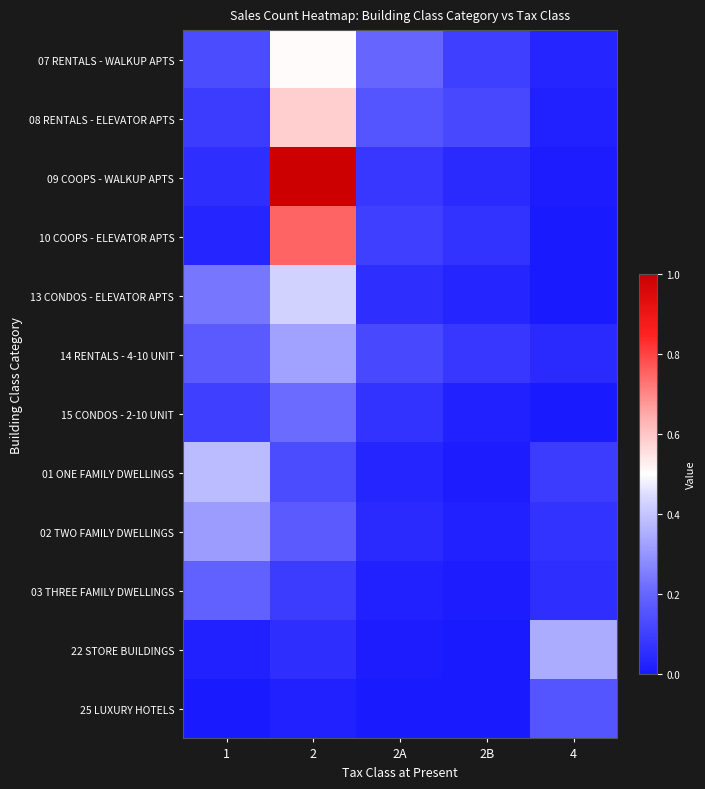

At how many categories does at least one series exceed 0?

5